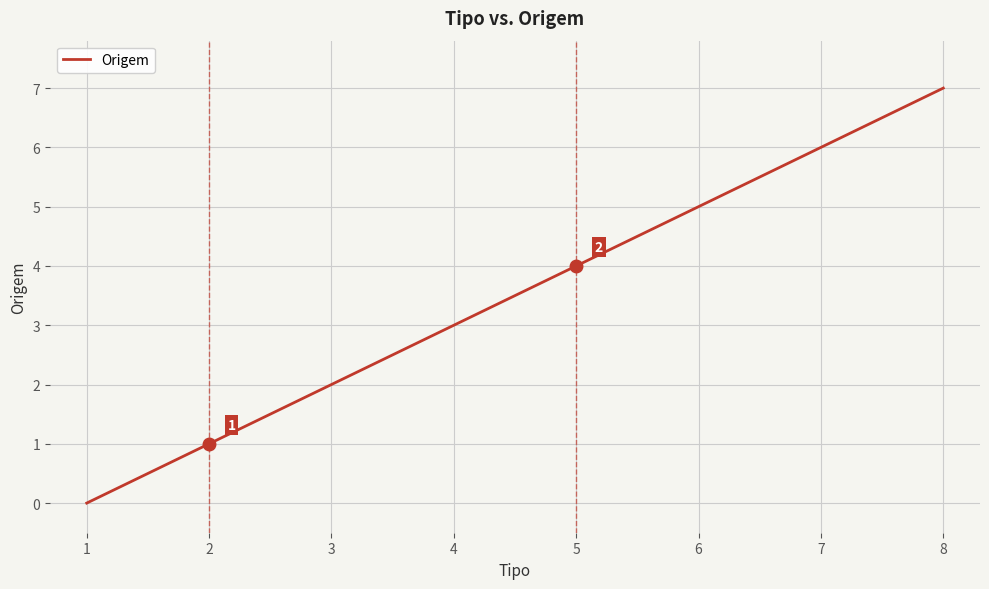

List the labels in order of value, largest first.

8, 7, 6, 5, 4, 3, 2, 1